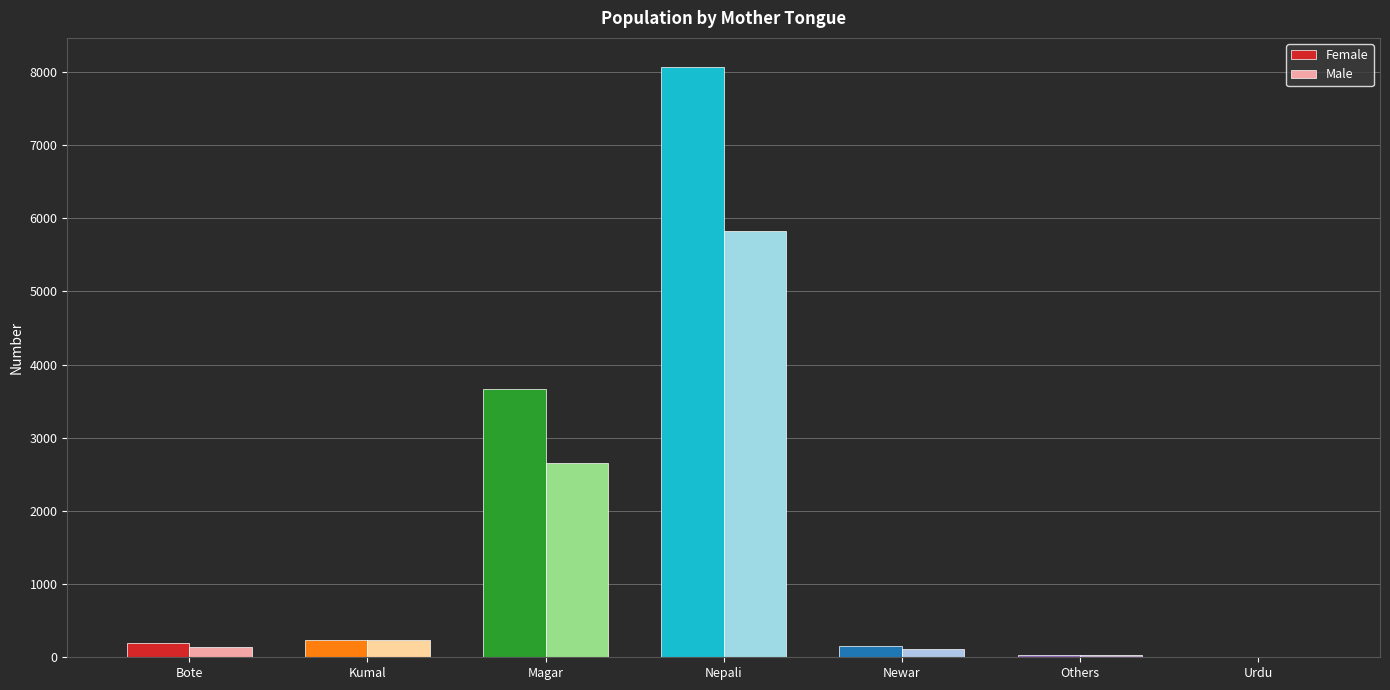

Which series changed the most between Nepali and Others?

Female